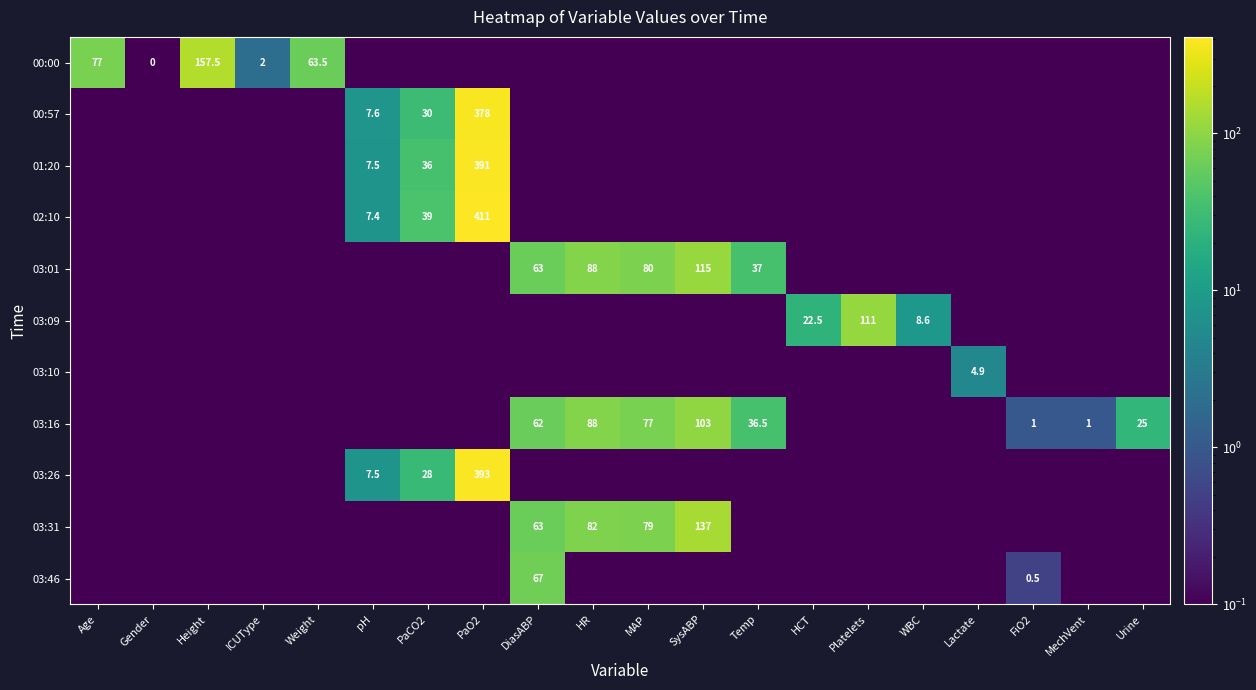

The value of 03:01 at DiasABP is 27.3. True or false?

False